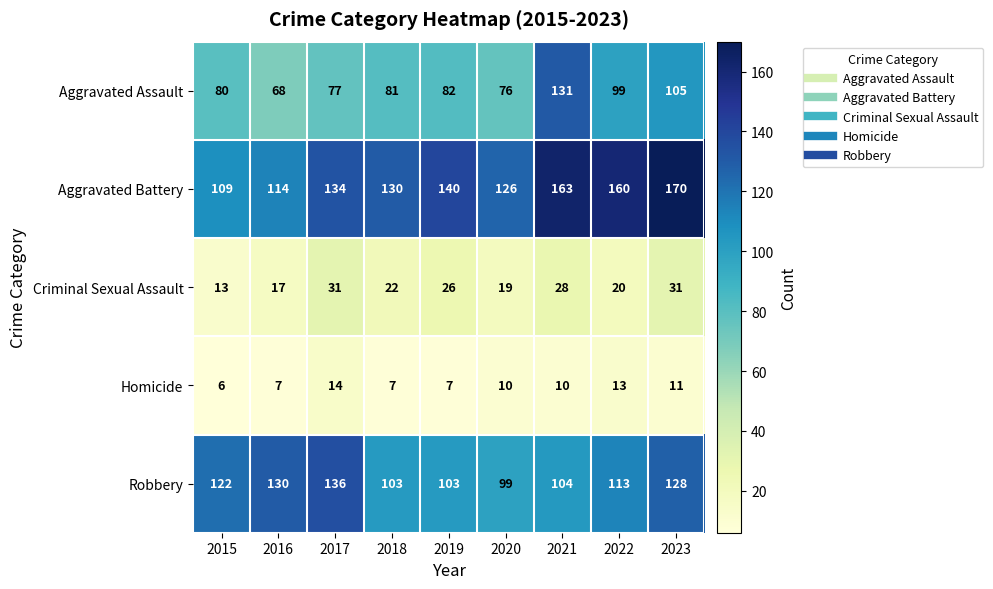

At which label does Robbery first exceed 113?

2015